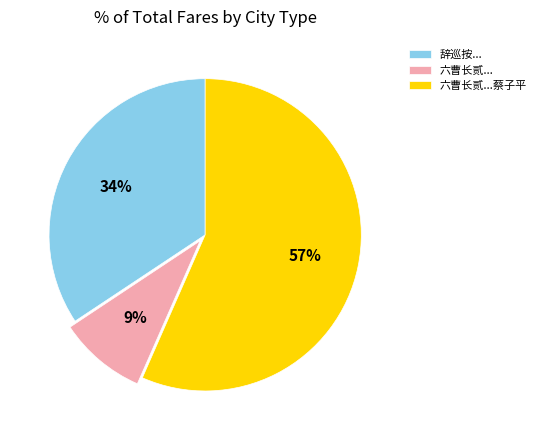

Is the sum of 六曹长贰... and 六曹长贰...蔡子平 greater than half?

Yes